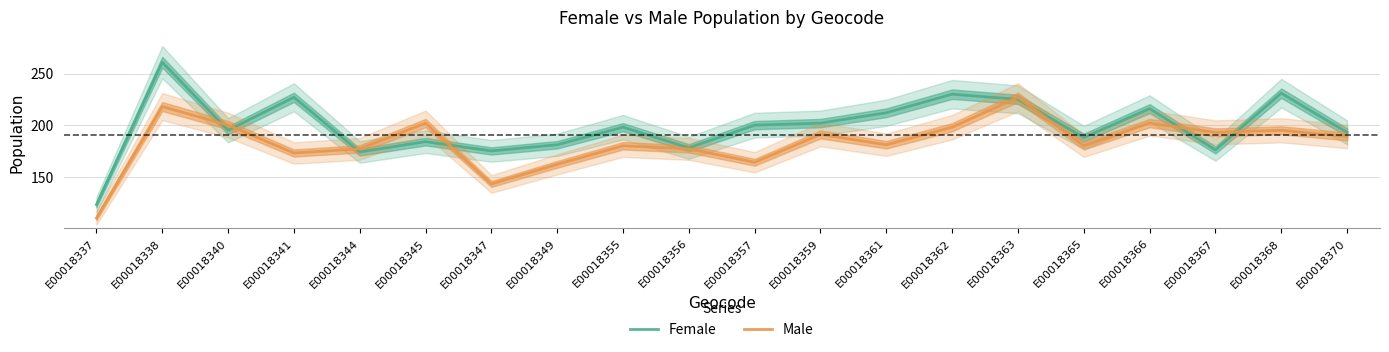

What is the approximate value of Female at E00018349, to the nearest 5?

180